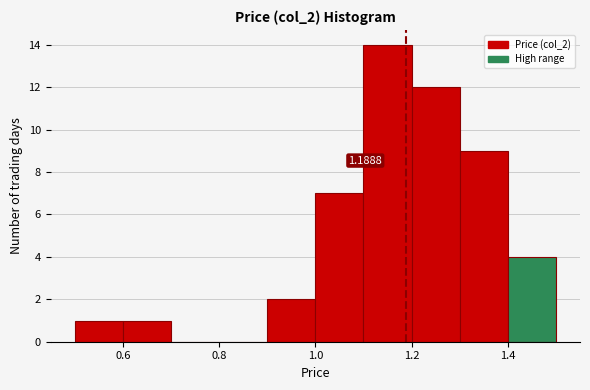

Which range on the x-axis has the tallest bar?

1.1 to 1.2